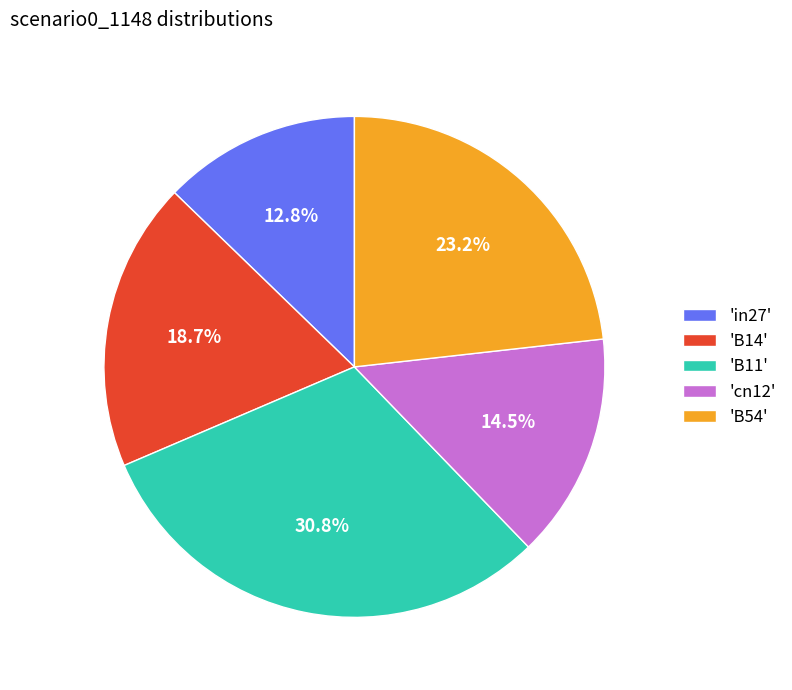

Is there a majority slice in this chart?

No